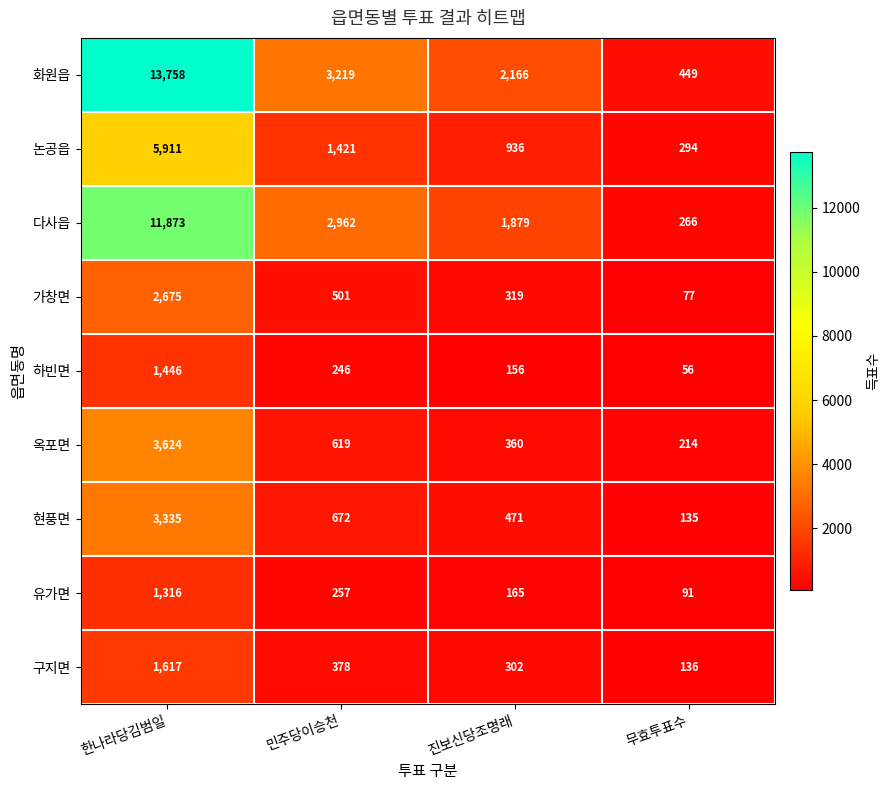

What is the difference between the highest and lowest values at 진보신당조명래?

2010